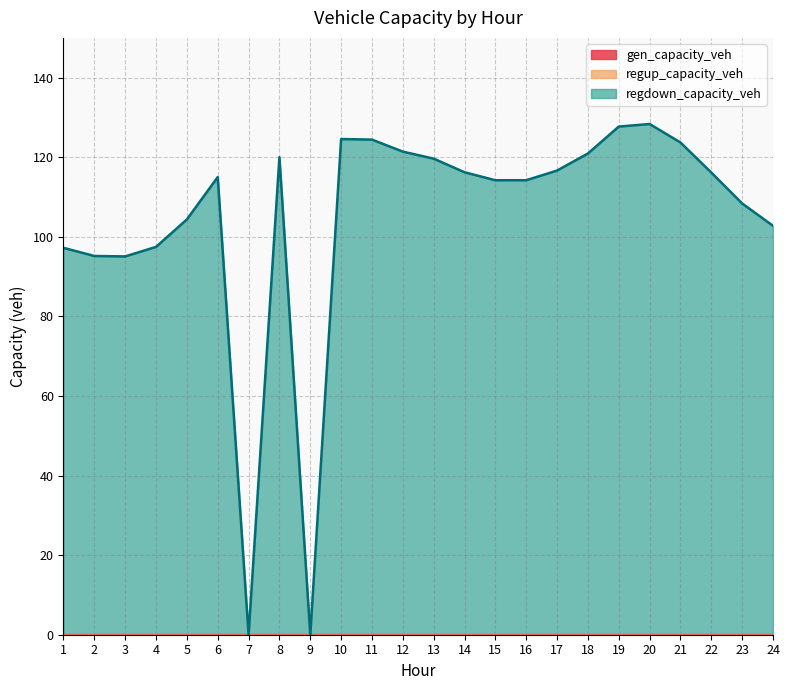

What is the difference between the regdown_capacity_veh values at 13 and 15?

5.4